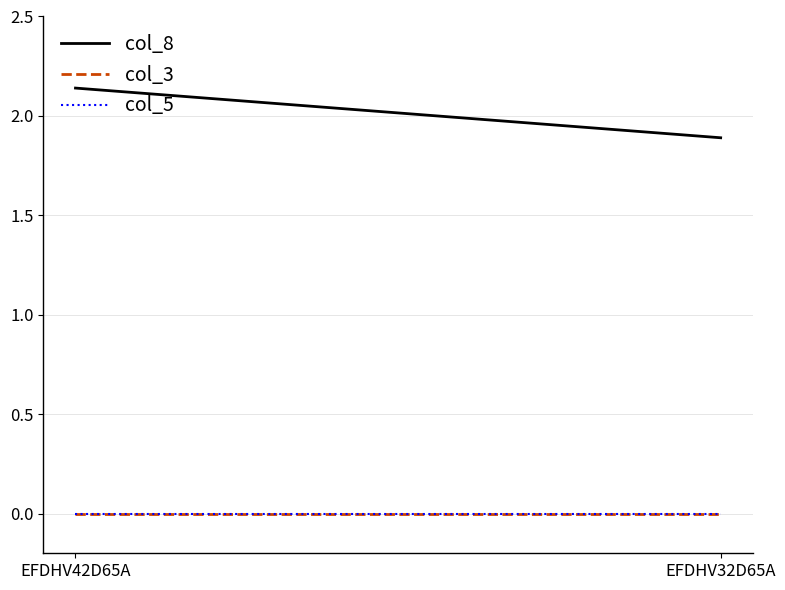

Reading right to left, list all the values displayed in this chart.

col_8: 1.9	2.1
col_3: 0.0	0.0
col_5: 0.0	0.0